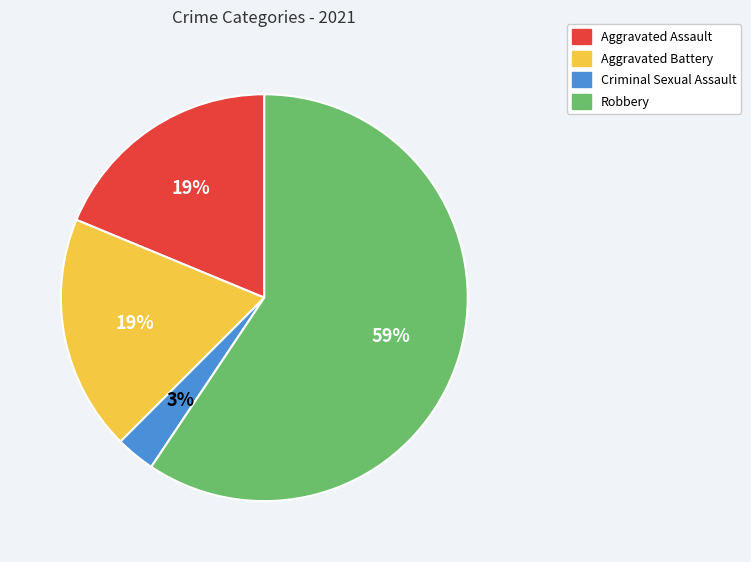

To the nearest percent, what is the average slice percentage?

25%